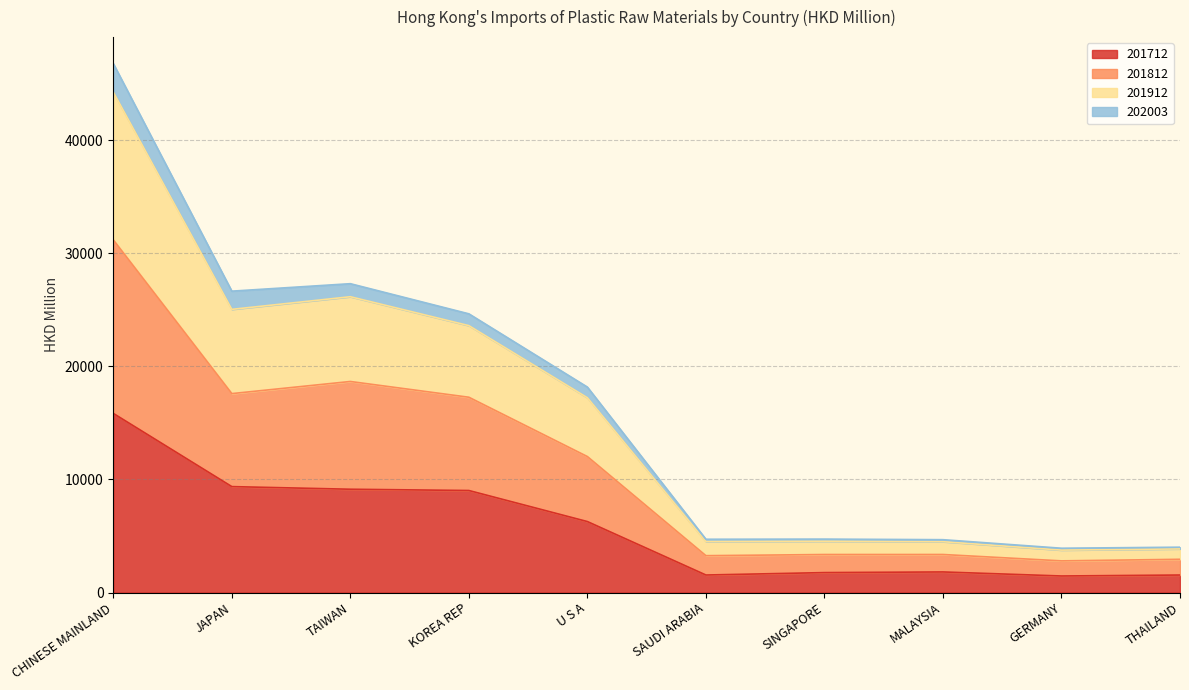

At which label does 201712 reach its peak?

CHINESE MAINLAND